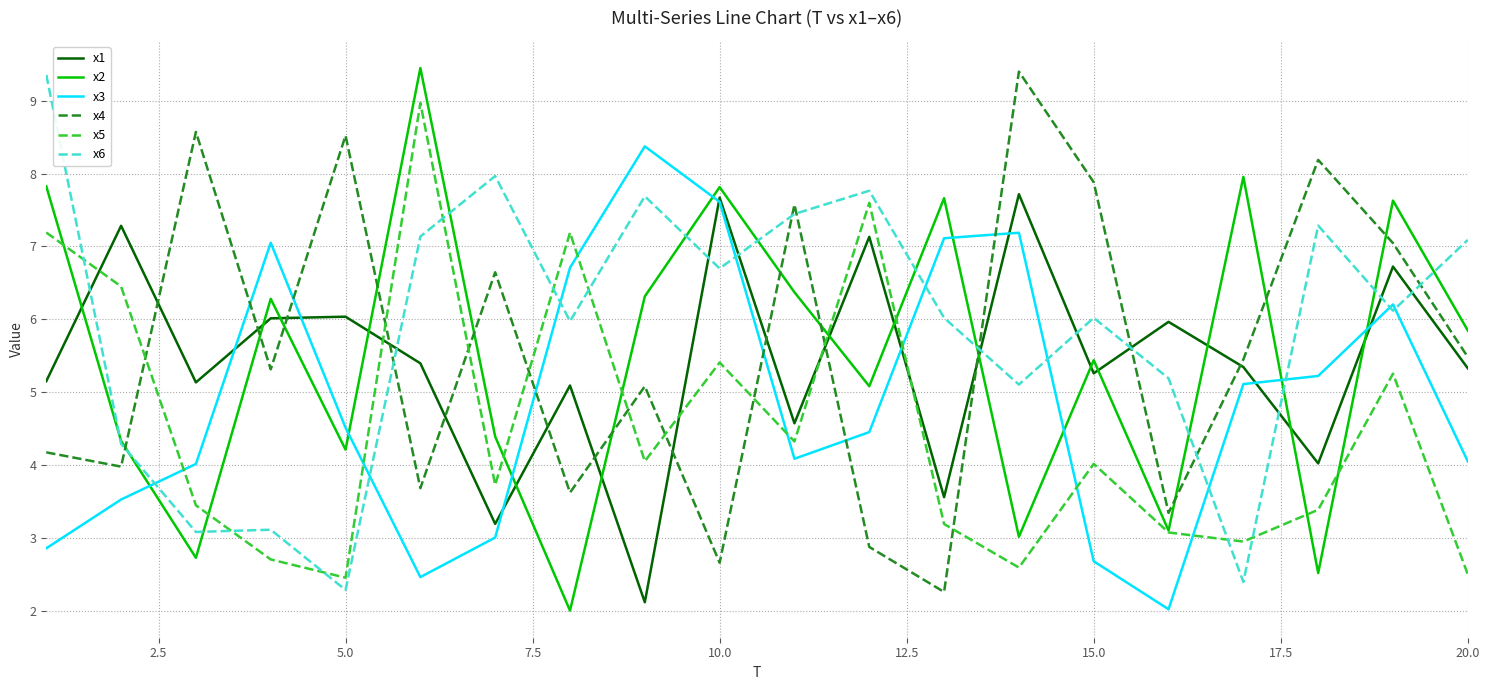

True or false: x1 and x6 cross at least once.

True